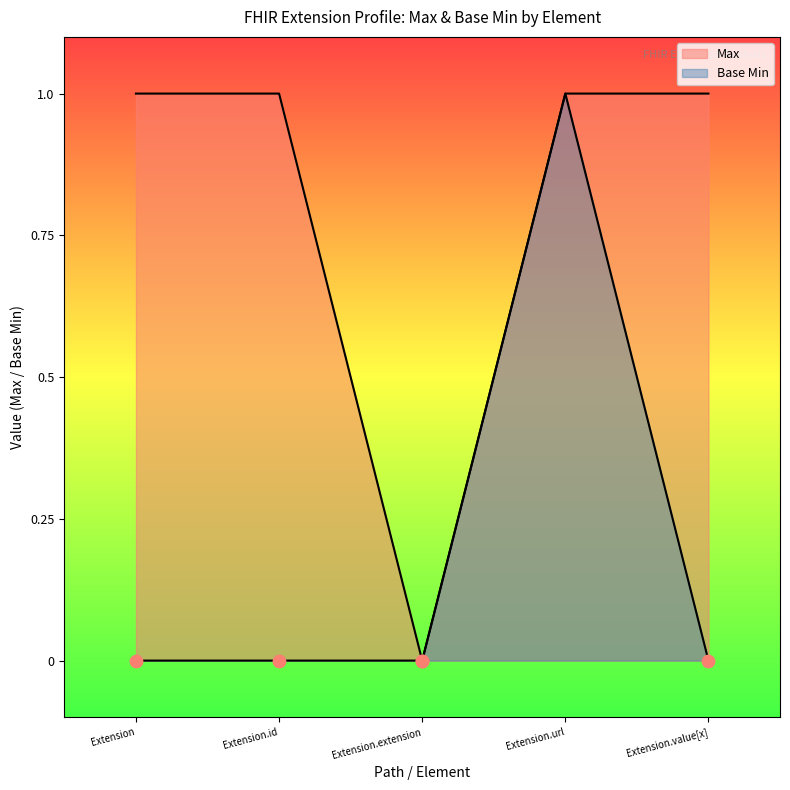

At which category is the sum across all series the highest?

Extension.url